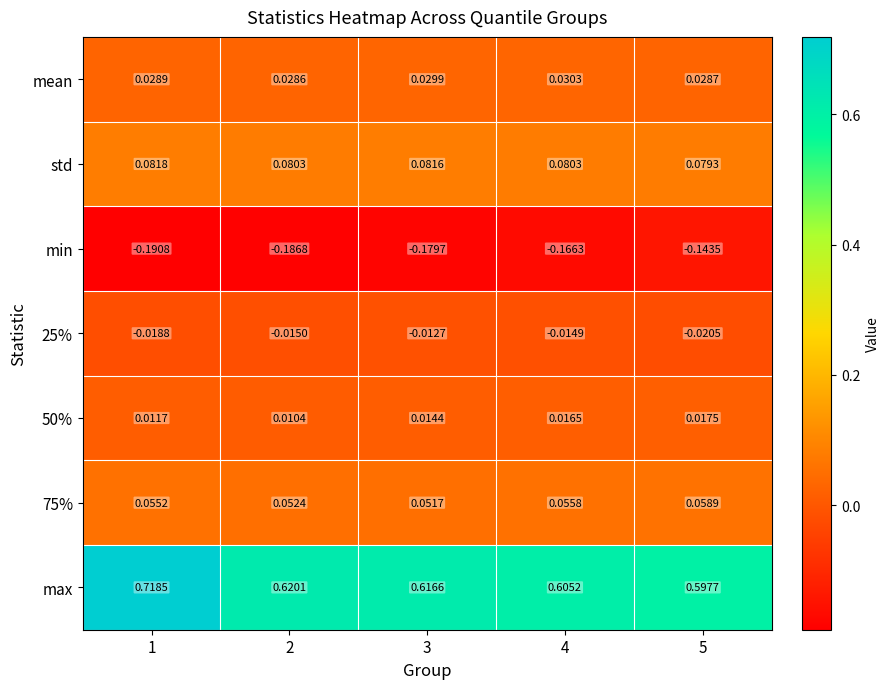

Is the value of 50% at 5 greater than the value of 75% at 4?

No